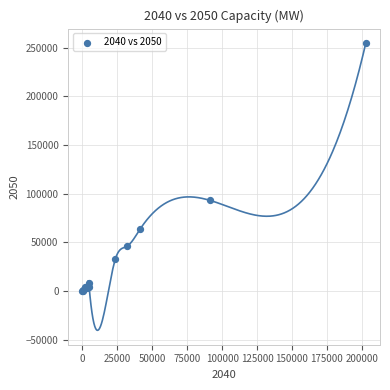

What Y value in the scatter plot is closest to 127519?

93134